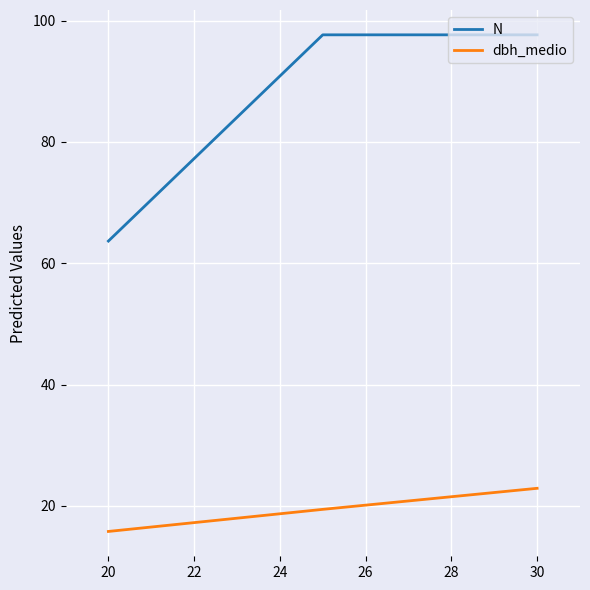

What is the greatest value displayed?

97.7